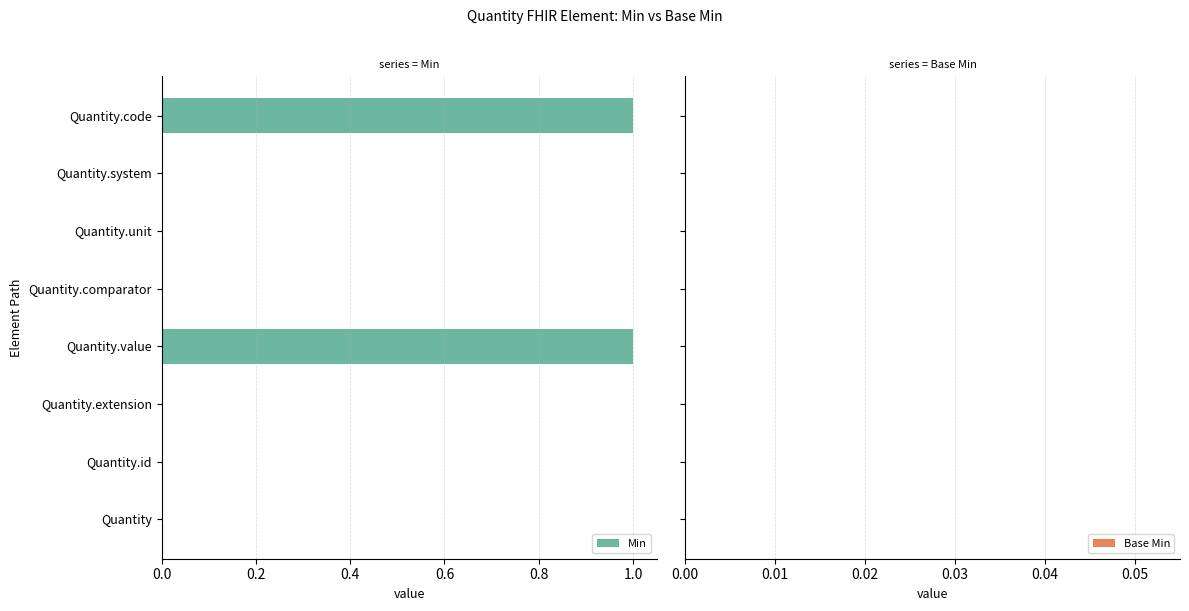

Between Quantity.value and Quantity, which is larger?

Quantity.value